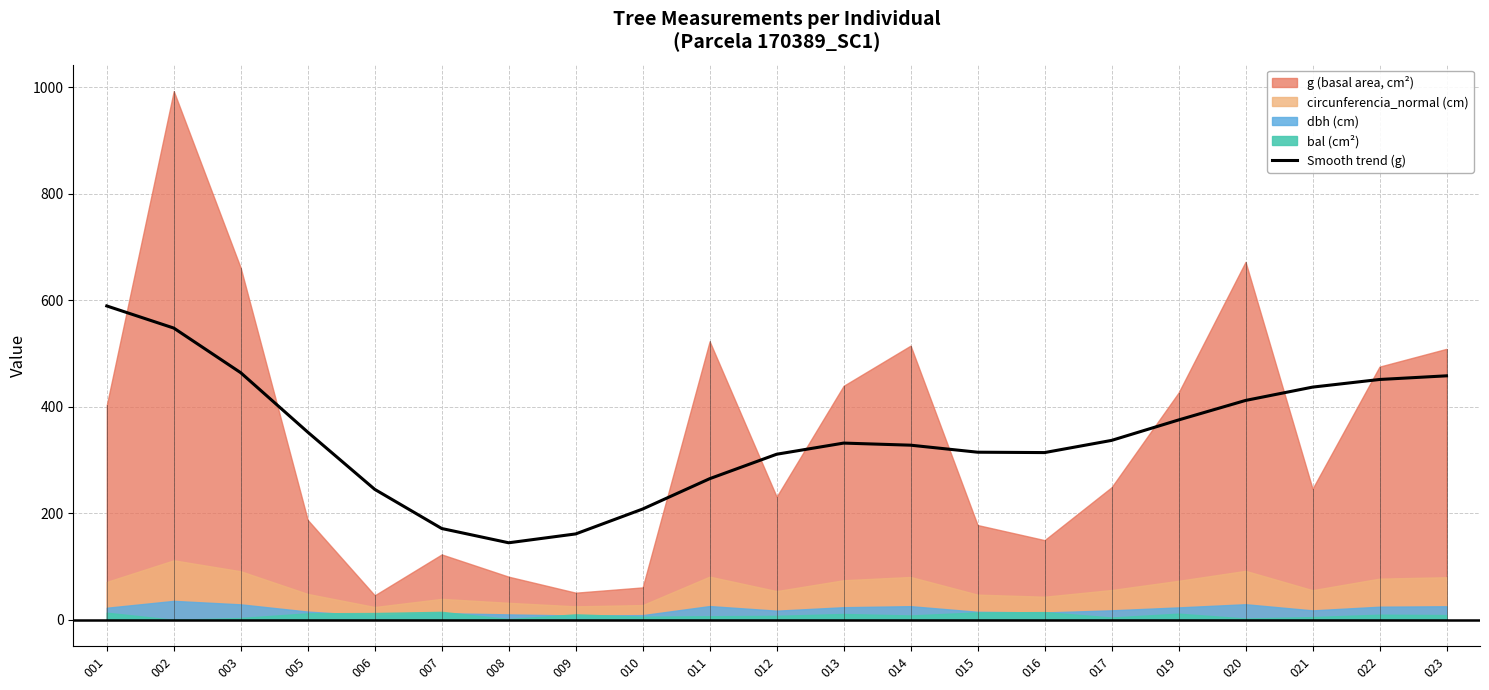

Does the chart have visible grid lines?

Yes